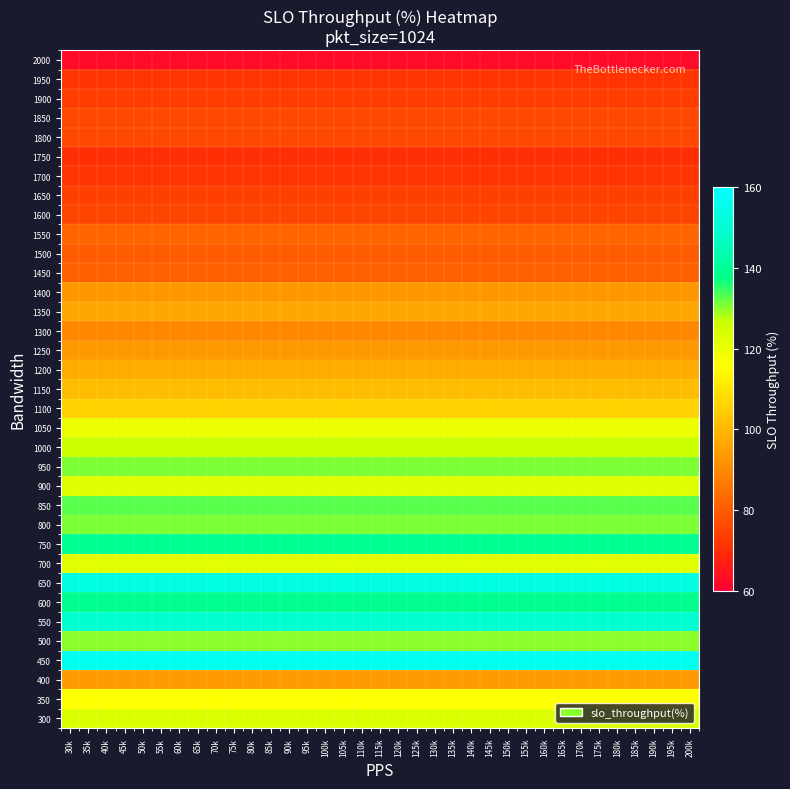

At which category is the sum across all series the highest?

30k